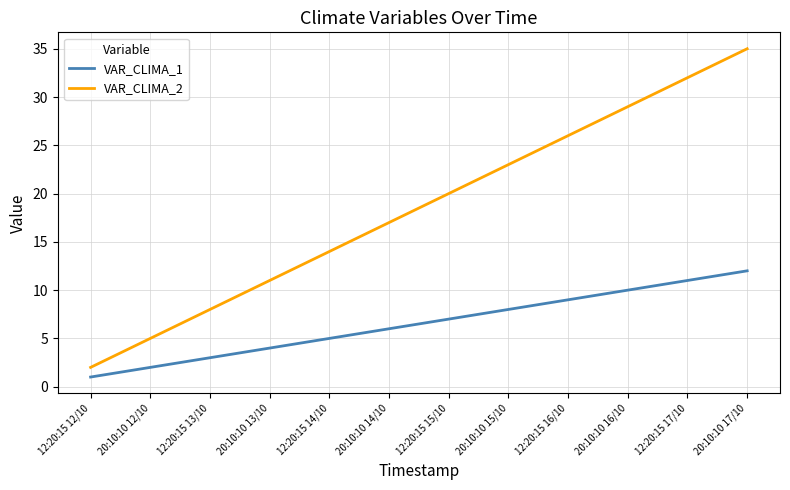

What is the difference between the highest and lowest values at 20:10:10 13/10?

7